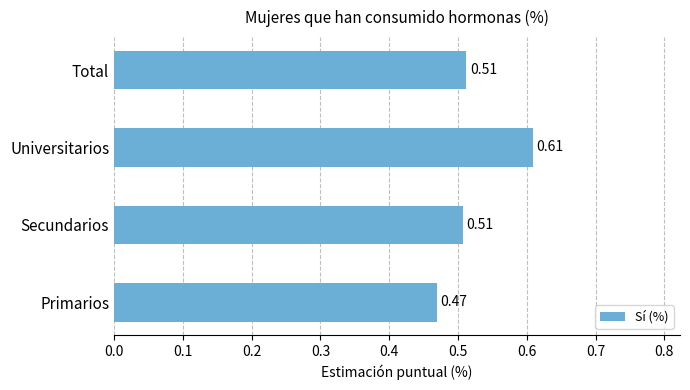

How many categories are shown in the chart?

4